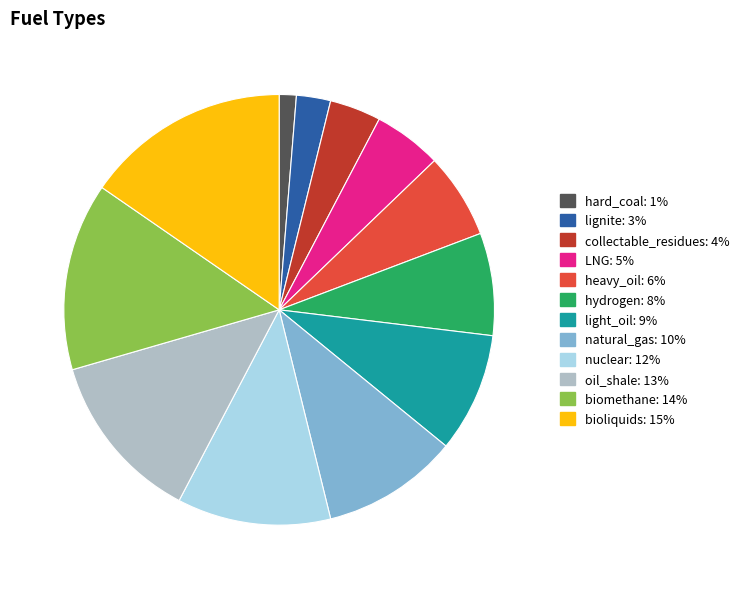

How many slices are in this pie chart?

12